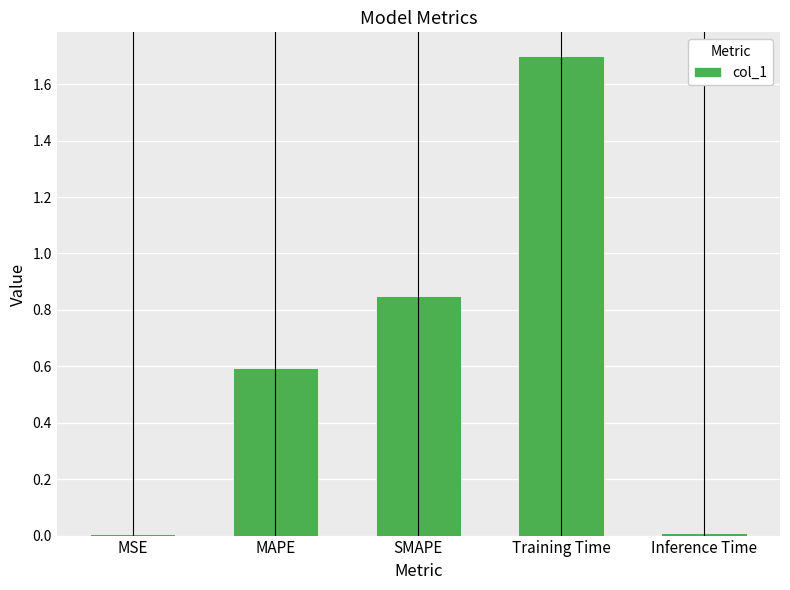

At which category does the chart reach its peak across all series?

Training Time